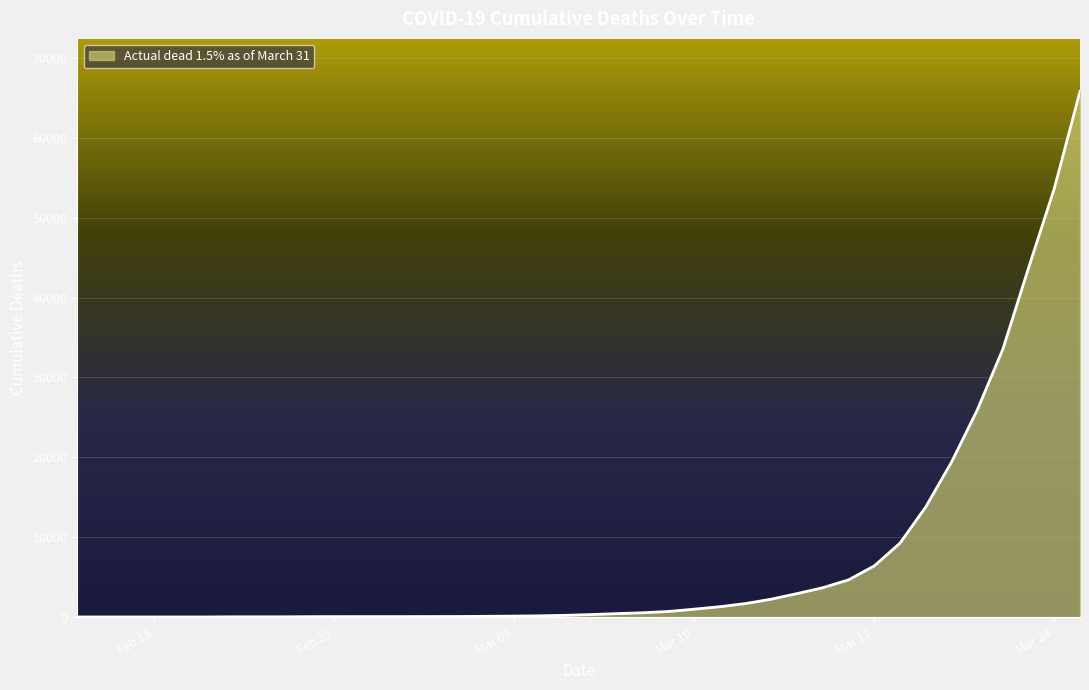

What is the greatest value displayed?

65797